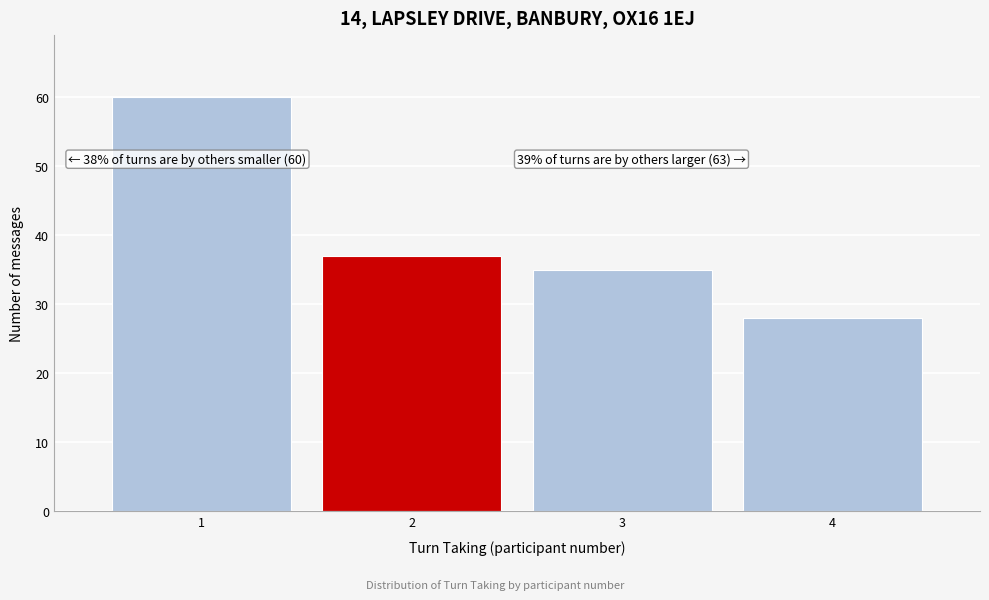

Reading left to right, extract all data points from this chart.

60	37	35	28